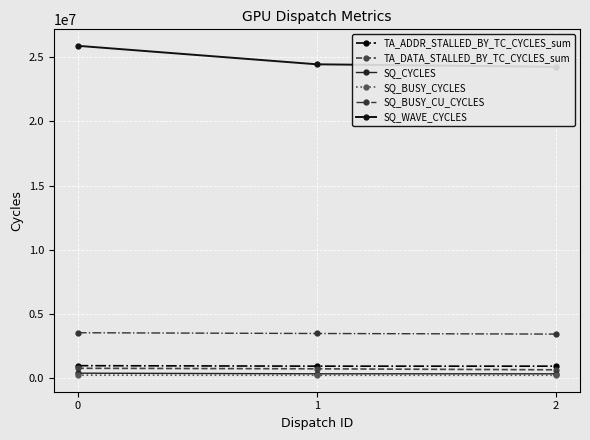

What is the sum of the SQ_WAVE_CYCLES values at 1 and 0?

50318779